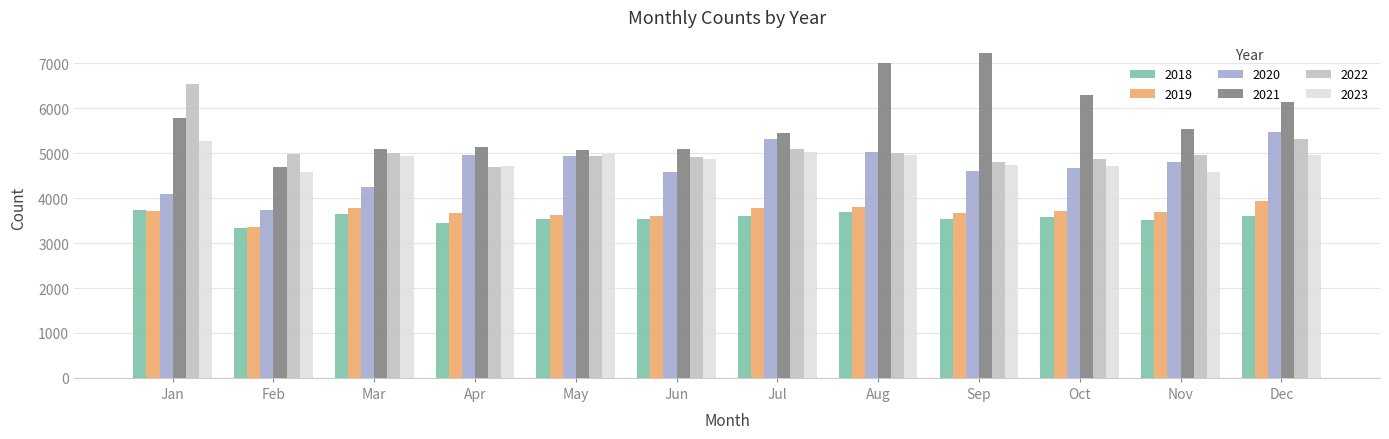

How many values in the 2019 series are below 3714?

6